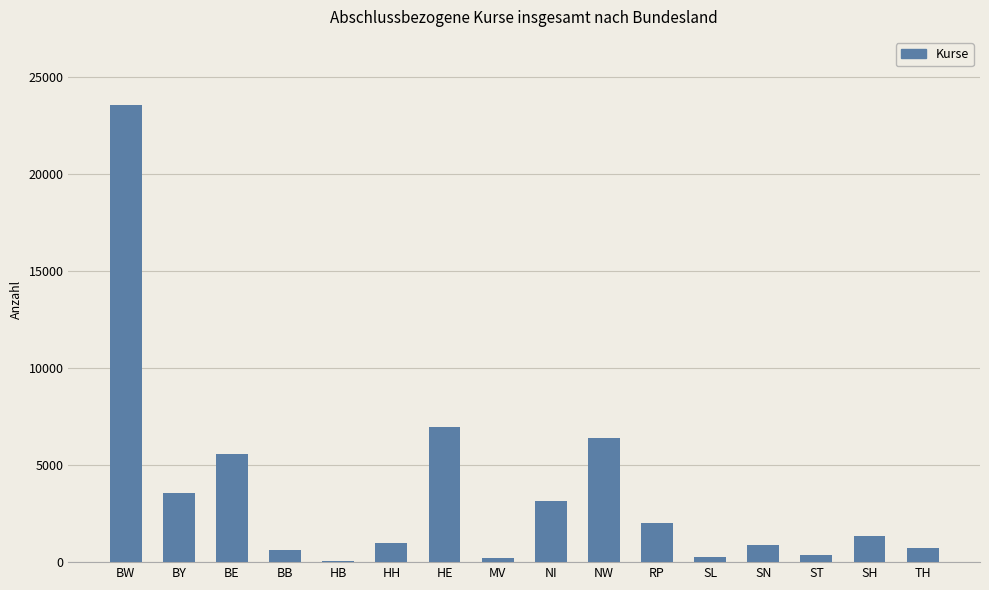

What position from the left is BE?

3